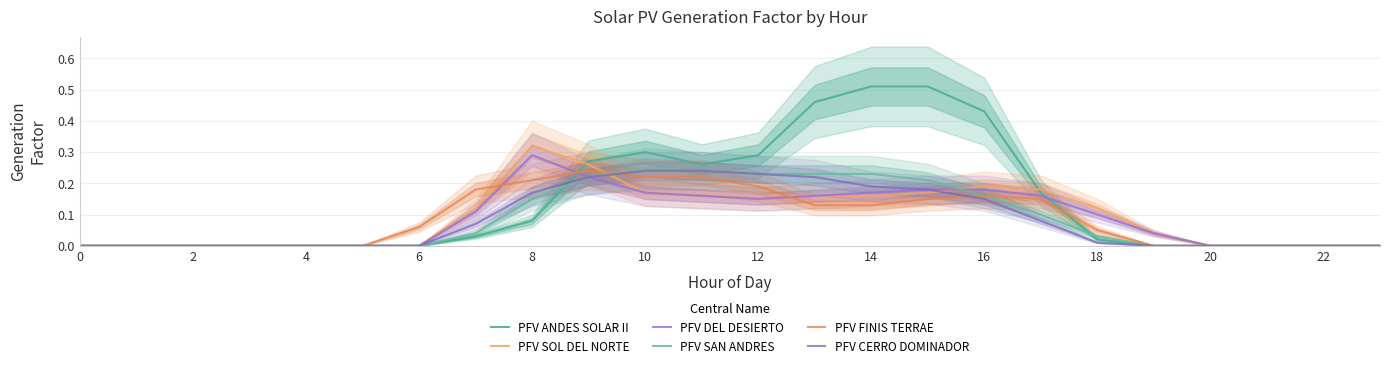

Reading left to right, transcribe all the data shown in this chart.

PFV ANDES SOLAR II: 0.0	0.0	0.0	0.0	0.0	0.0	0.0	0.0	0.1	0.3	0.3	0.3	0.3	0.5	0.5	0.5	0.4	0.2	0.0	0.0	0.0	0.0	0.0	0.0
PFV SOL DEL NORTE: 0.0	0.0	0.0	0.0	0.0	0.0	0.0	0.1	0.3	0.3	0.2	0.2	0.1	0.2	0.2	0.2	0.2	0.2	0.1	0.0	0.0	0.0	0.0	0.0
PFV DEL DESIERTO: 0.0	0.0	0.0	0.0	0.0	0.0	0.0	0.1	0.3	0.2	0.2	0.2	0.1	0.2	0.2	0.2	0.2	0.2	0.1	0.0	0.0	0.0	0.0	0.0
PFV SAN ANDRES: 0.0	0.0	0.0	0.0	0.0	0.0	0.0	0.0	0.1	0.2	0.2	0.2	0.2	0.2	0.2	0.2	0.2	0.1	0.0	0.0	0.0	0.0	0.0	0.0
PFV FINIS TERRAE: 0.0	0.0	0.0	0.0	0.0	0.0	0.1	0.2	0.2	0.2	0.2	0.2	0.2	0.1	0.1	0.1	0.2	0.1	0.1	0.0	0.0	0.0	0.0	0.0
PFV CERRO DOMINADOR: 0.0	0.0	0.0	0.0	0.0	0.0	0.0	0.1	0.2	0.2	0.2	0.2	0.2	0.2	0.2	0.2	0.1	0.1	0.0	0.0	0.0	0.0	0.0	0.0